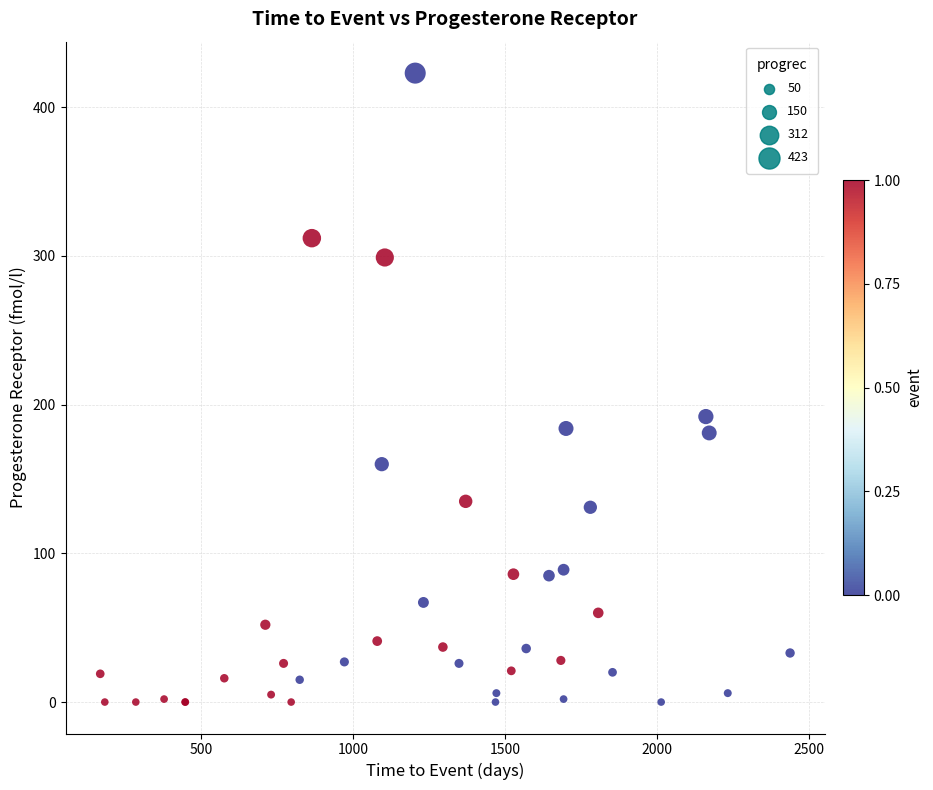

What Y value in the scatter plot is closest to 211?

192